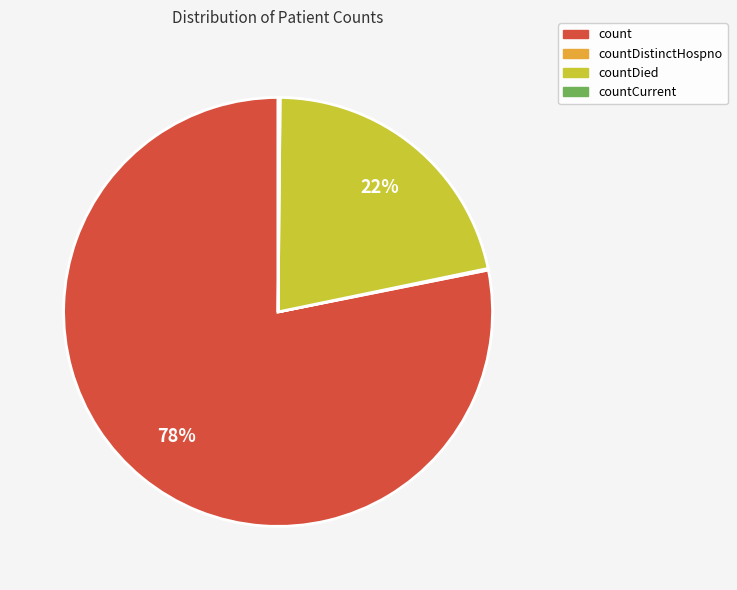

To the nearest percent, what is the difference between the largest and smallest slice percentages?

78%